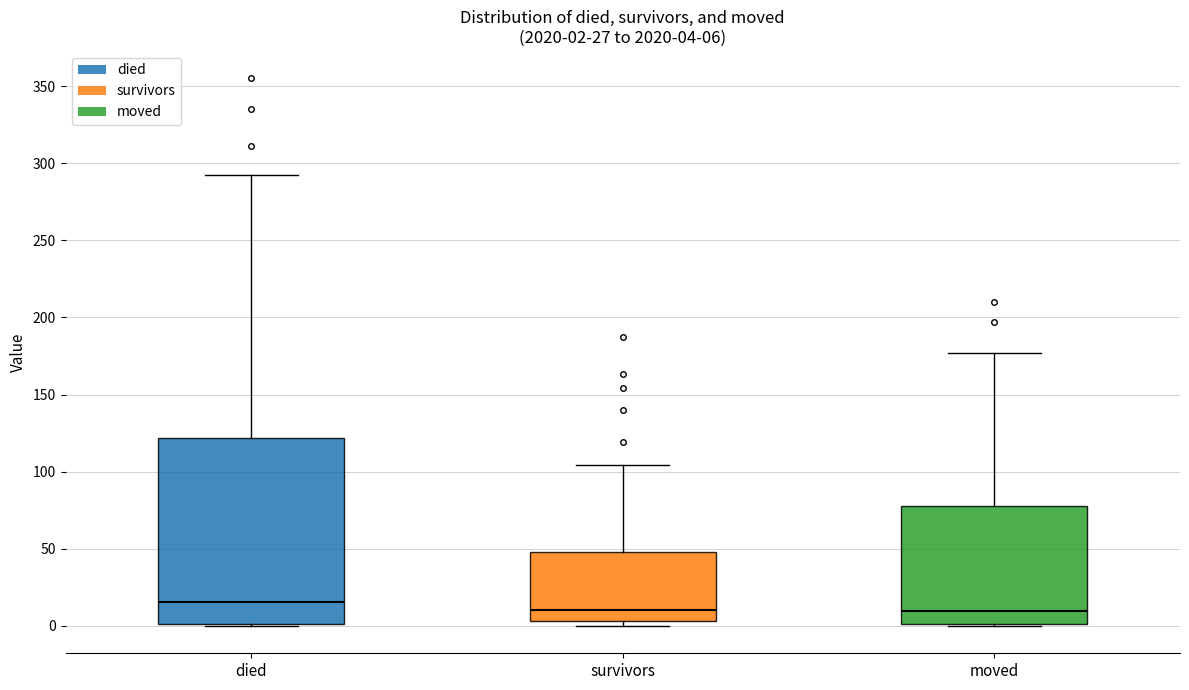

Which box is the tallest, from its lower edge to its upper edge?

died